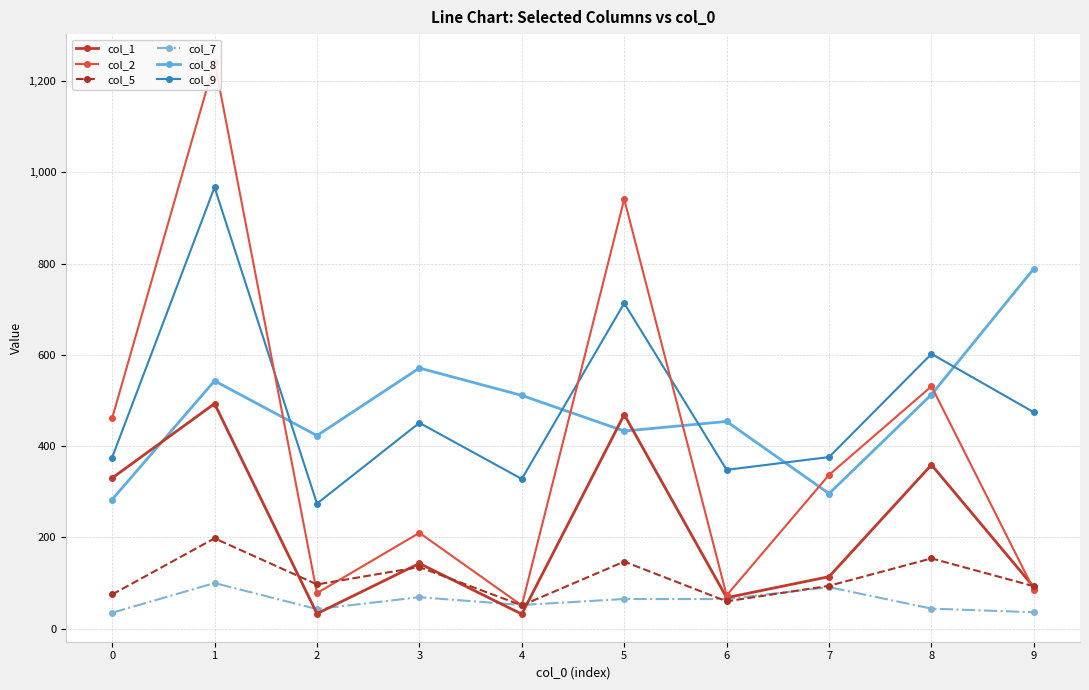

What is the minimum value shown in the chart?

32